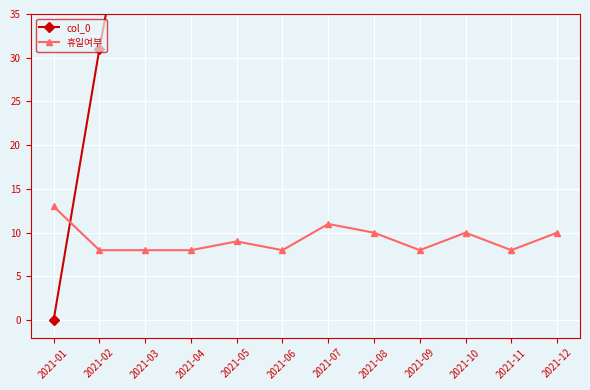

List the series in order of their peak value, lowest first.

휴일여부, col_0